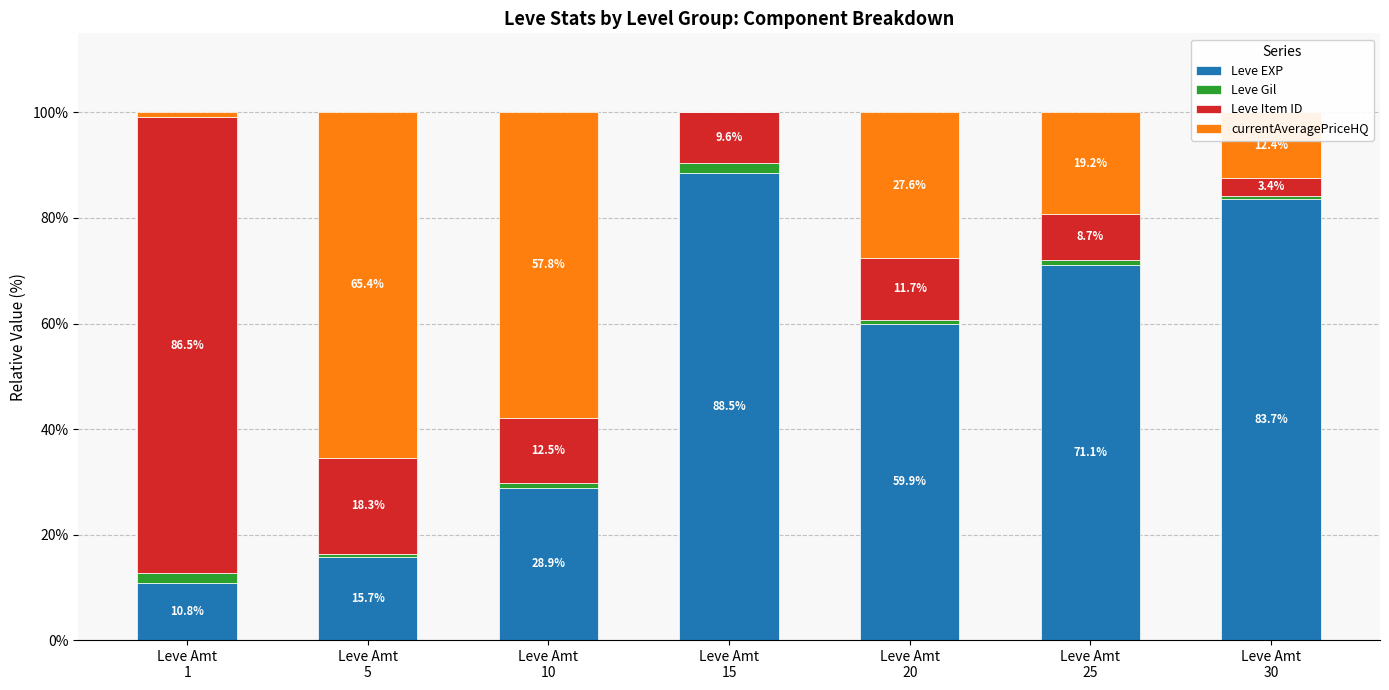

What is the highest value of the Leve EXP series?

88.5